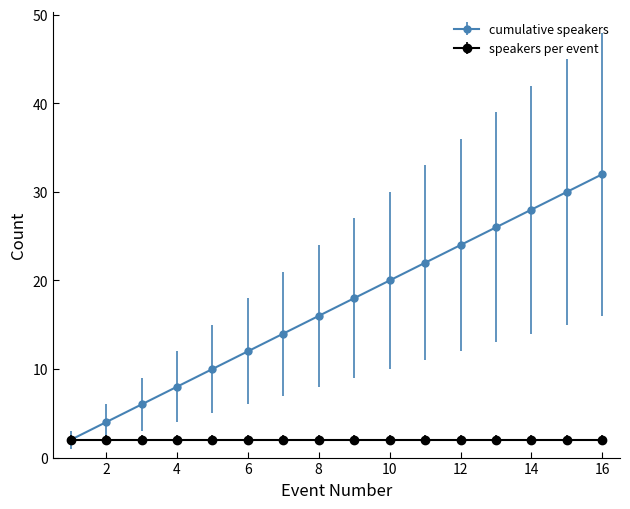

Rank the series by their maximum value, from lowest to highest.

speakers per event, cumulative speakers